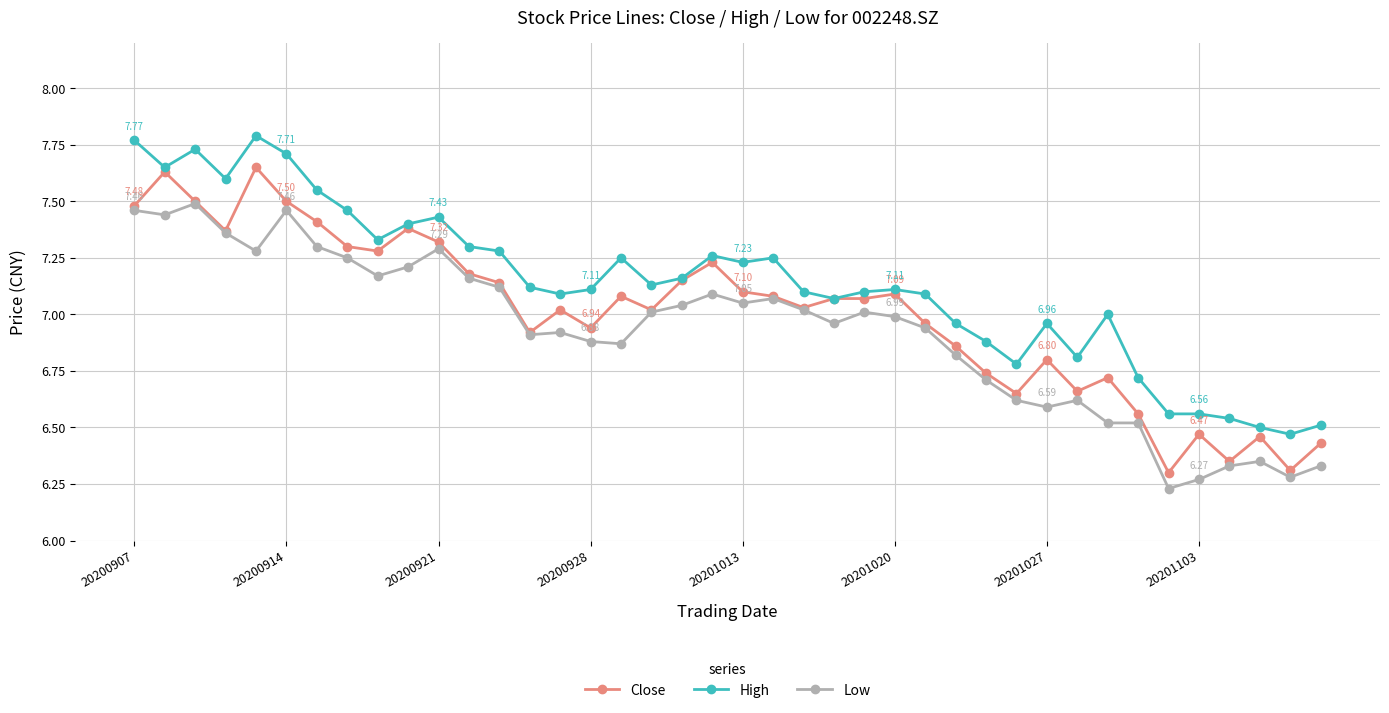

Which series has the largest total across all categories?

High